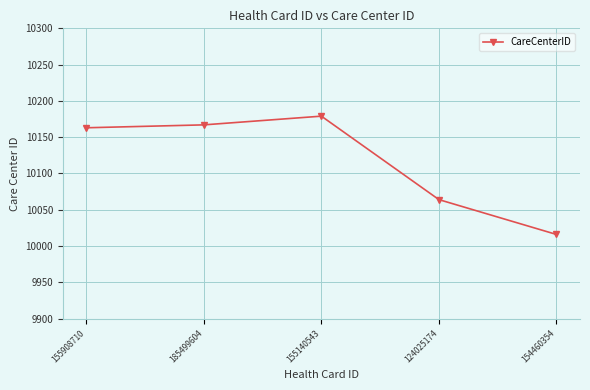

How many distinct data groups are displayed?

1